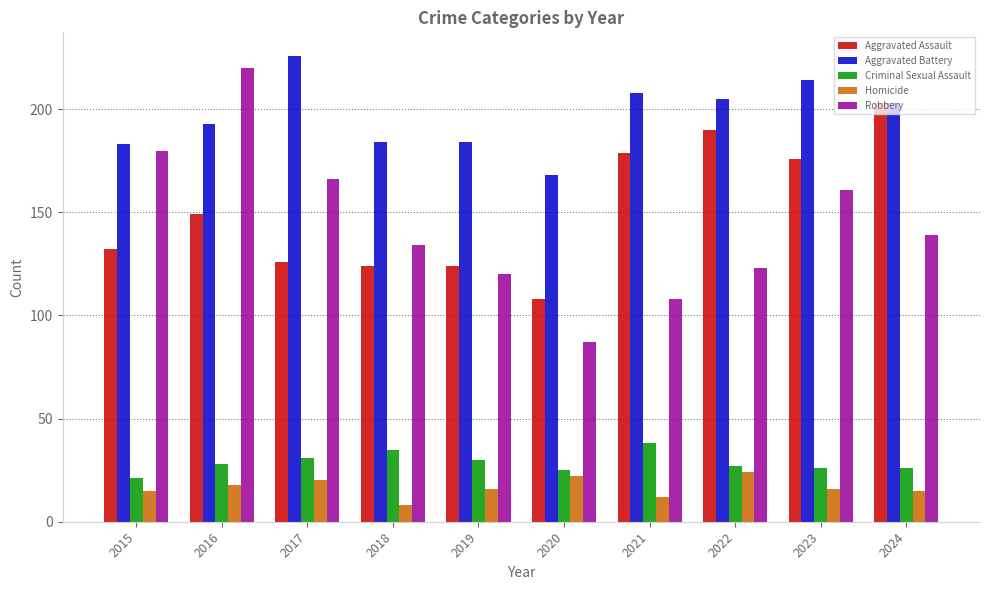

Read the Aggravated Battery value at 2023, to the nearest 5.

215